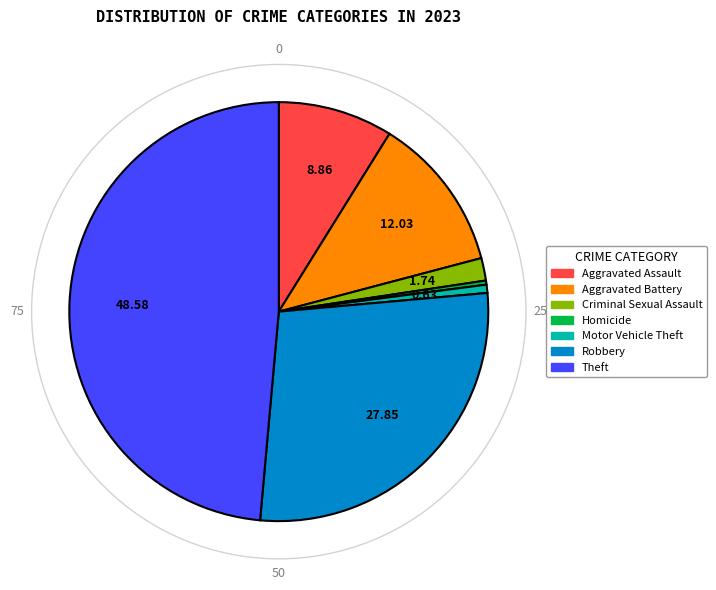

Which slice is the largest?

Theft